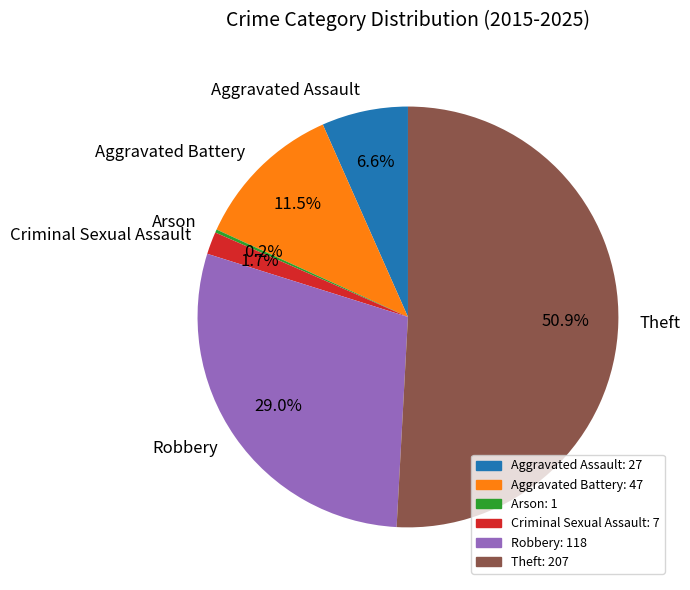

Which slice represents more than half of the pie?

Theft